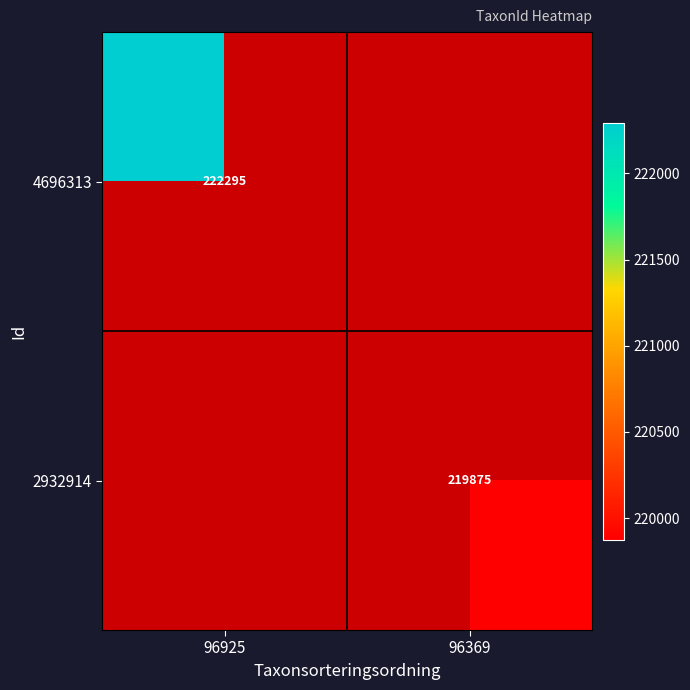

The value of 2932914 at 96369 is 219875. True or false?

True